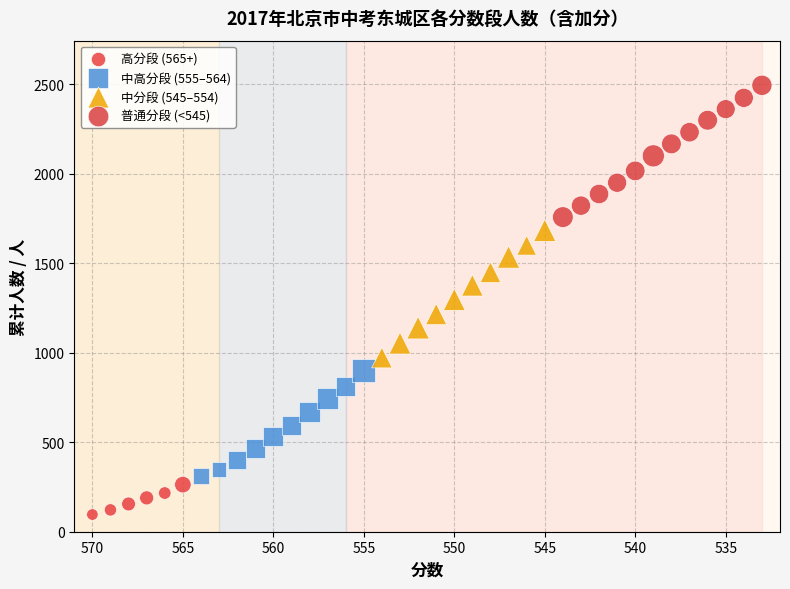

Which series contains the lowest Y value?

高分段 (565+)